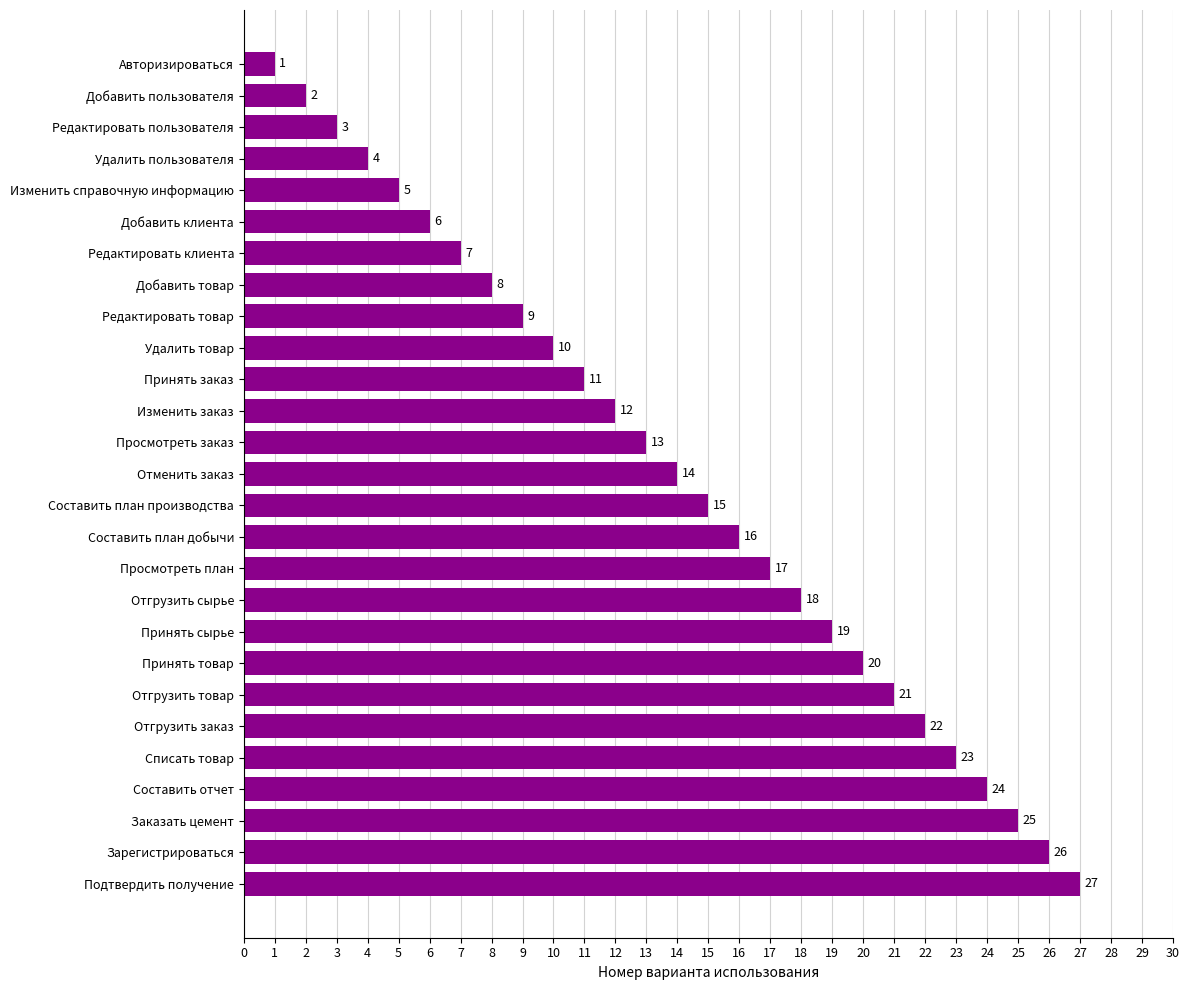

What is the change in value from Принять сырье to Отгрузить товар?

+2